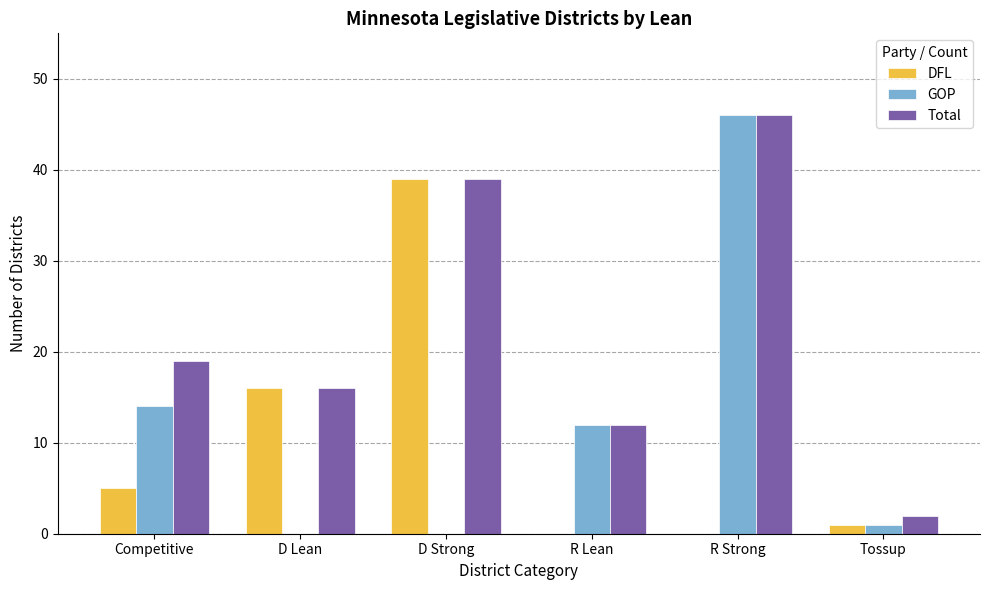

Where is Total nearest to the value 24?

Competitive